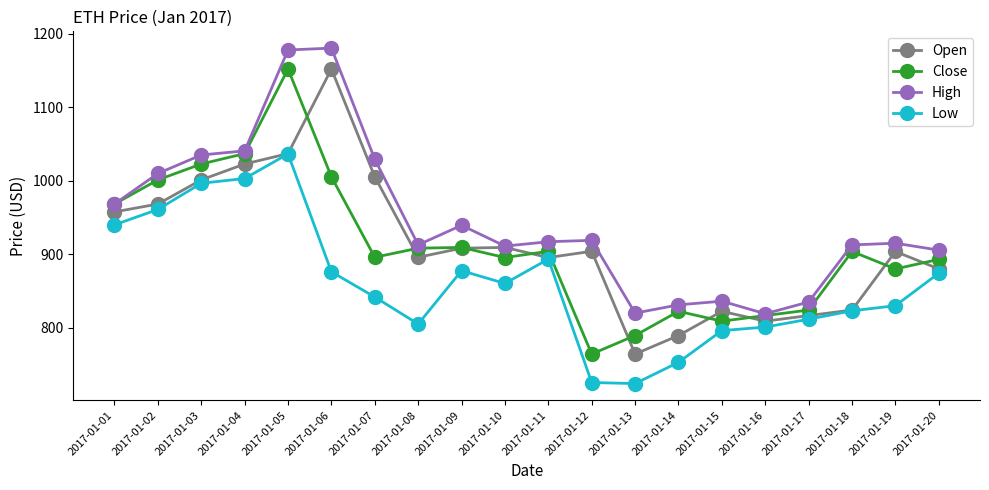

The value of High at 2017-01-08 is 1609.8. True or false?

False